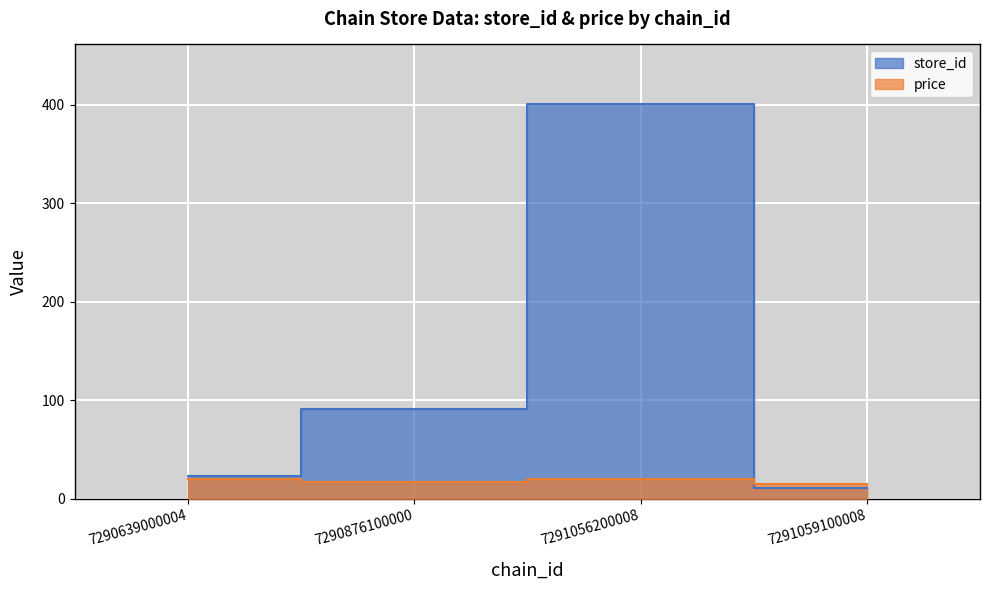

Where is the first local maximum for price?

7291056200008